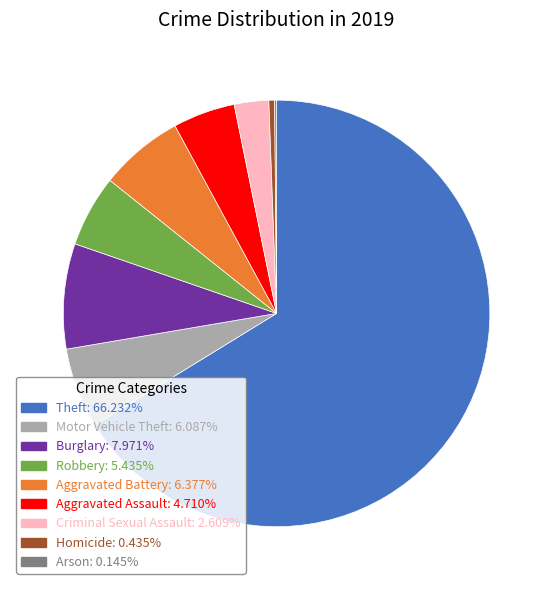

Do Burglary and Theft together represent more than half of the pie?

Yes